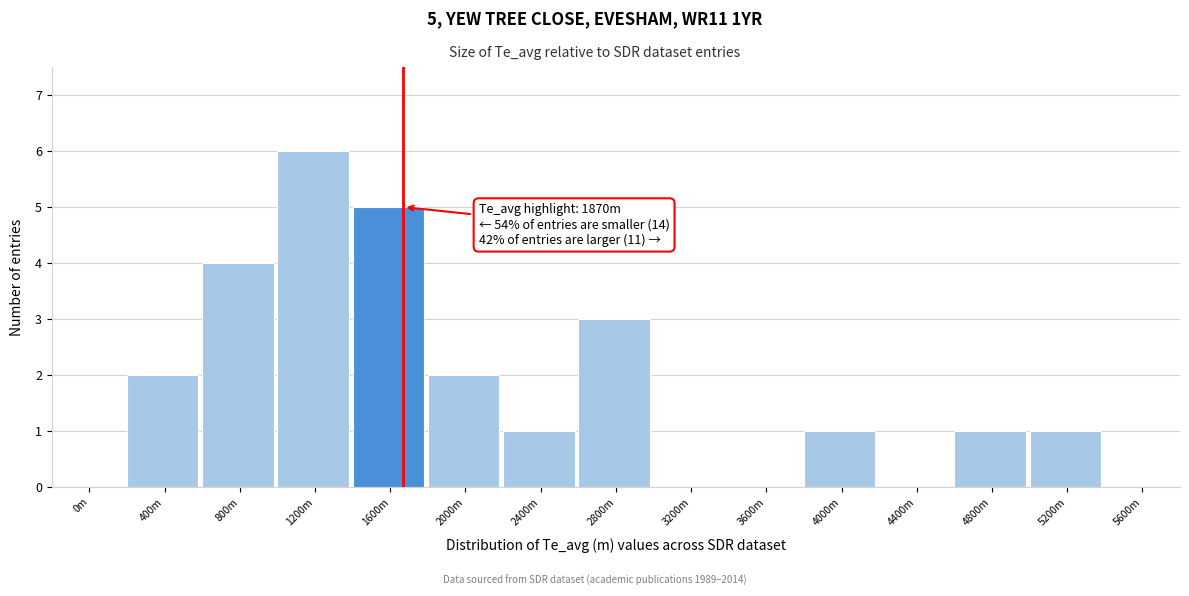

Reading right to left, extract all data points from this chart.

5600m=0	5200m=1	4800m=1	4400m=0	4000m=1	3600m=0	3200m=0	2800m=3	2400m=1	2000m=2	1600m=5	1200m=6	800m=4	400m=2	0m=0